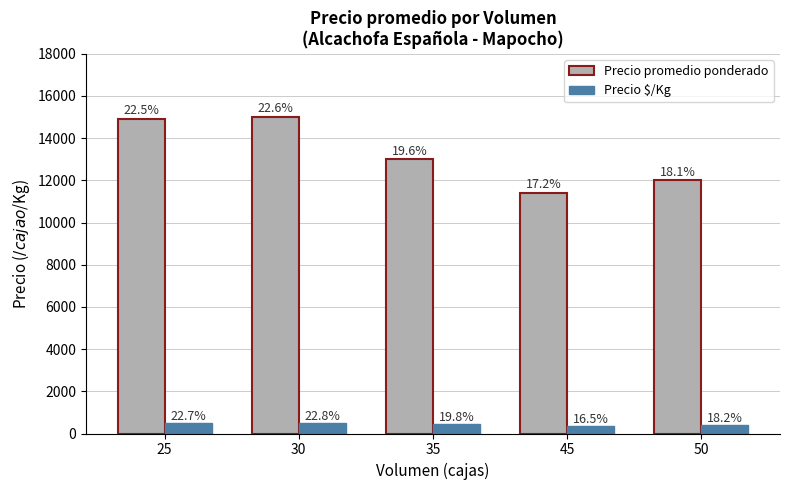

Which series changed the most between 25 and 50?

Precio promedio ponderado